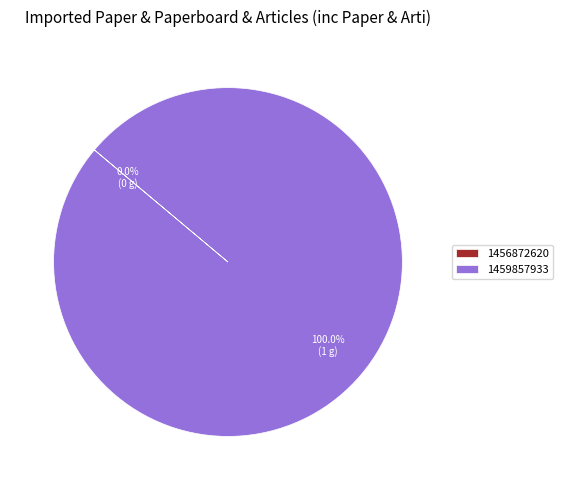

Which category has the smallest portion of the pie?

1456872620